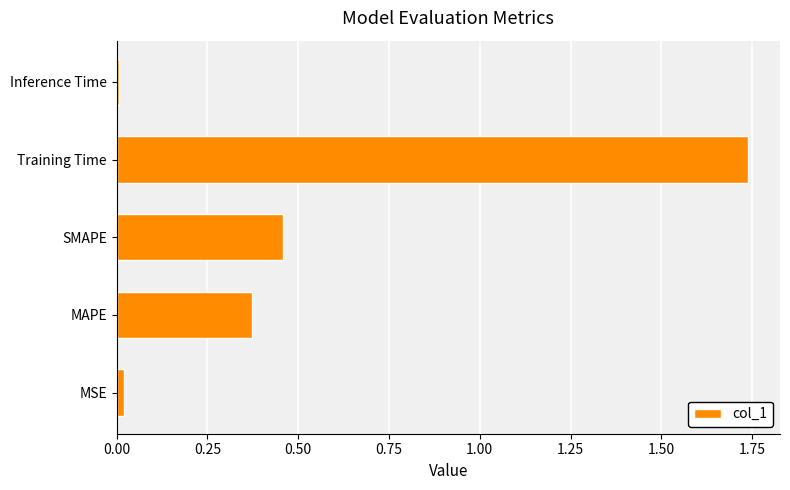

Which has a higher value, MAPE or Training Time?

Training Time